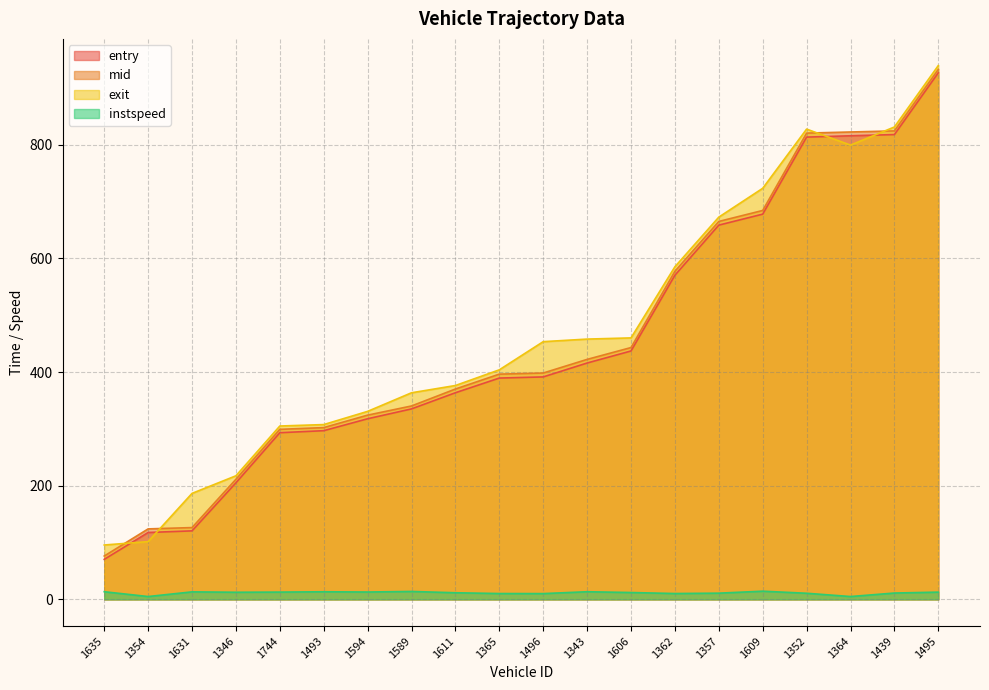

At 1364, list the series in order from smallest to largest.

instspeed, exit, entry, mid